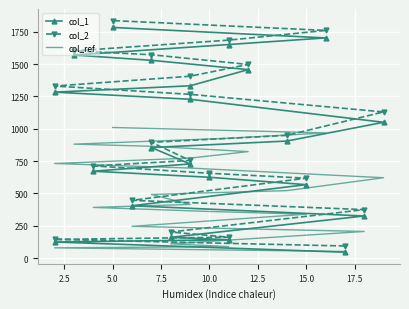

True or false: col_1 and col_2 intersect in this chart.

False